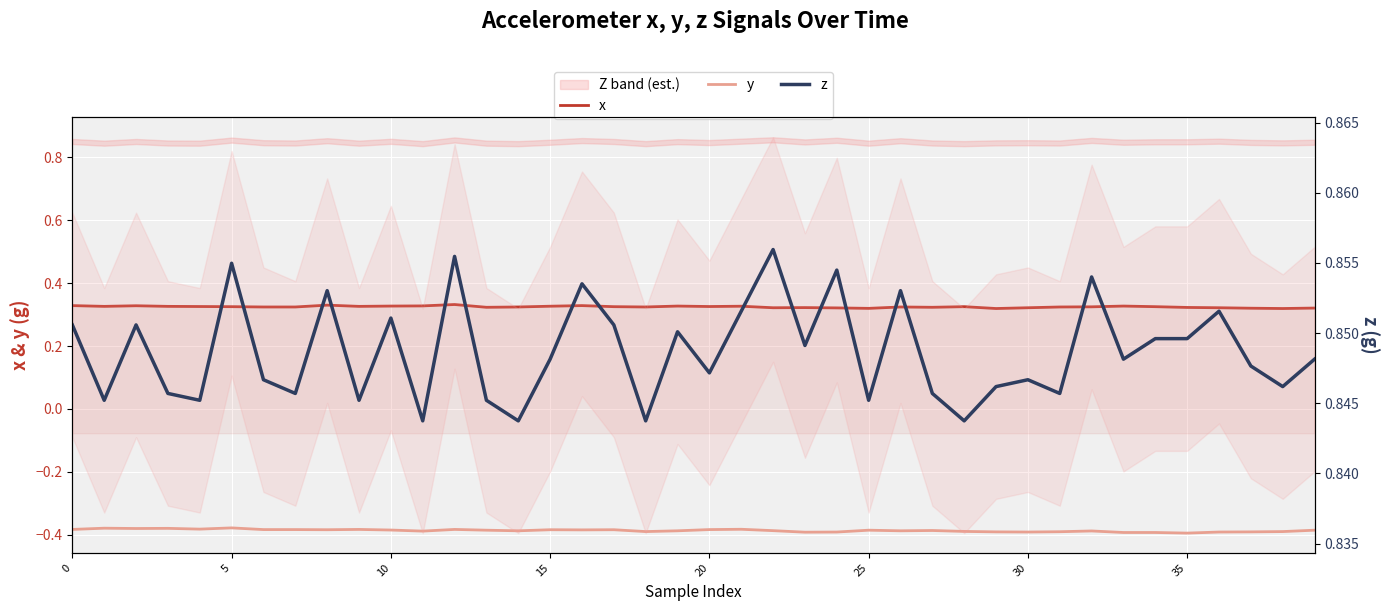

Where is z nearest to the value 0?

11